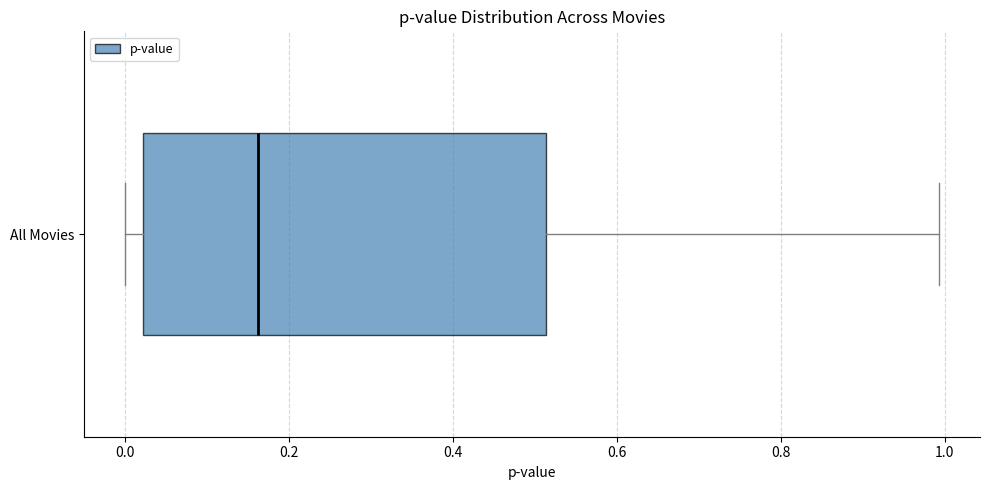

Transcribe this box plot: give where the median line is, the range the box spans, and where the two whiskers end, as read against the x-axis. The values are not printed on the chart, so give them approximately, as read against the axis.

median 0.16, box 0.02 to 0.52, whiskers 0.00 to 1.00